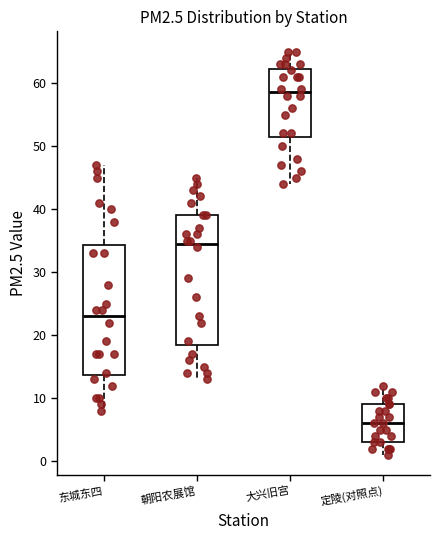

Reading left to right, read every box against the y-axis: the position of its median line, the range the box covers, and the ends of its whiskers. The values are not printed on the chart, so give them approximately, as read against the axis.

东城东四: median 23, box 14 to 34, whiskers 8 to 47
朝阳农展馆: median 35, box 19 to 39, whiskers 13 to 45
大兴旧宫: median 59, box 52 to 62, whiskers 44 to 65
定陵(对照点): median 6, box 3 to 9, whiskers 1 to 12